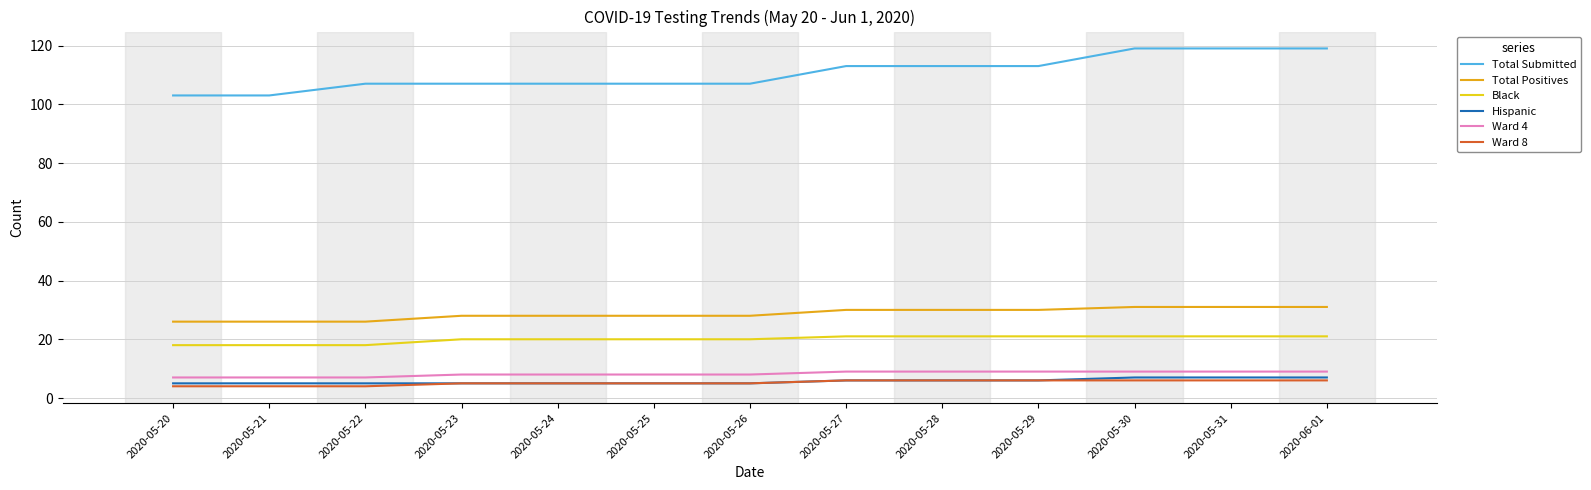

What are all the series names shown in the legend?

Total Submitted, Total Positives, Black, Hispanic, Ward 4, Ward 8